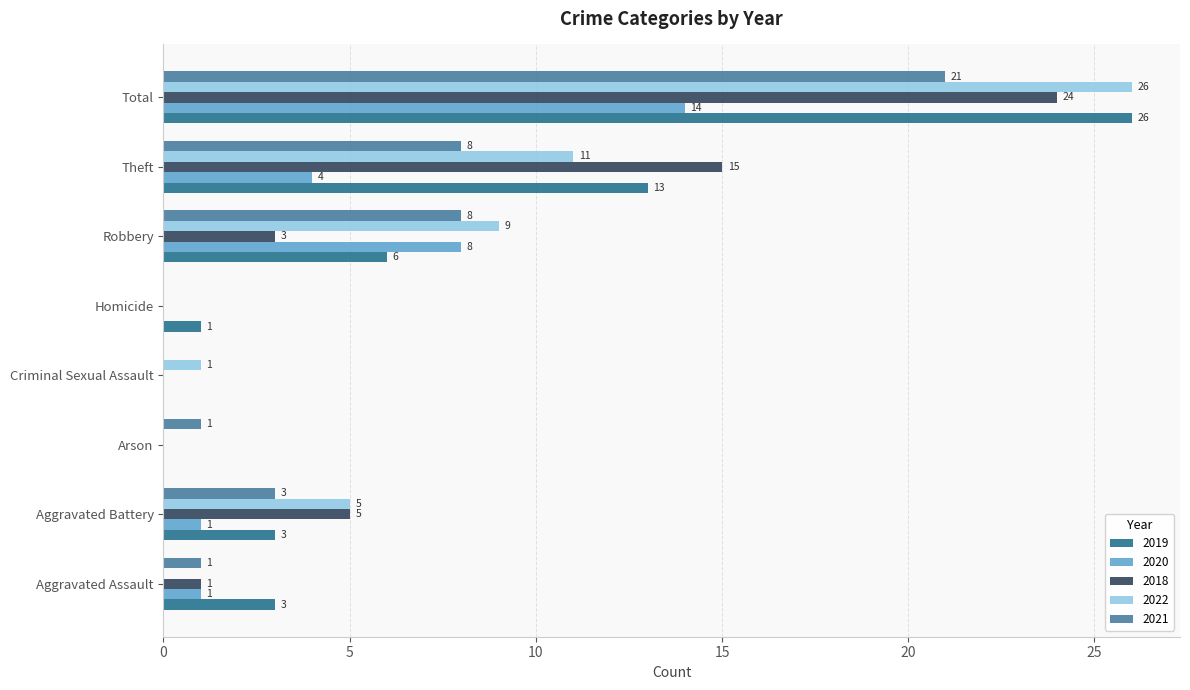

What is the spread (max minus min) of values at Aggravated Battery?

4